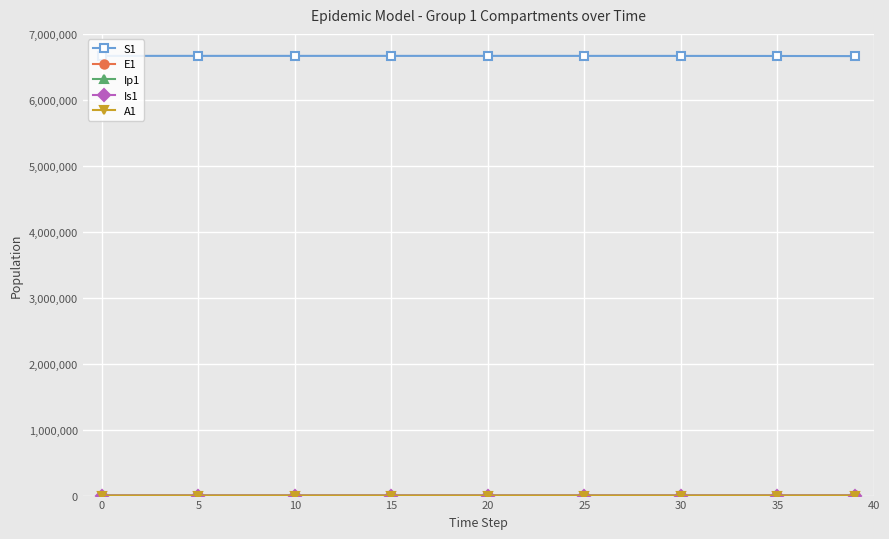

At how many categories does at least one series exceed 4699746?

9